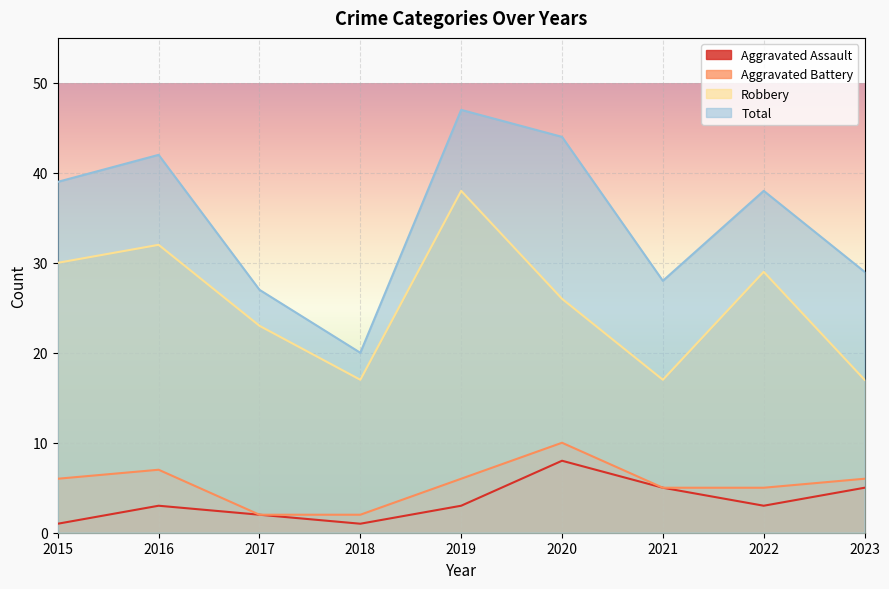

What is the approximate value of Aggravated Assault at 2022?

3